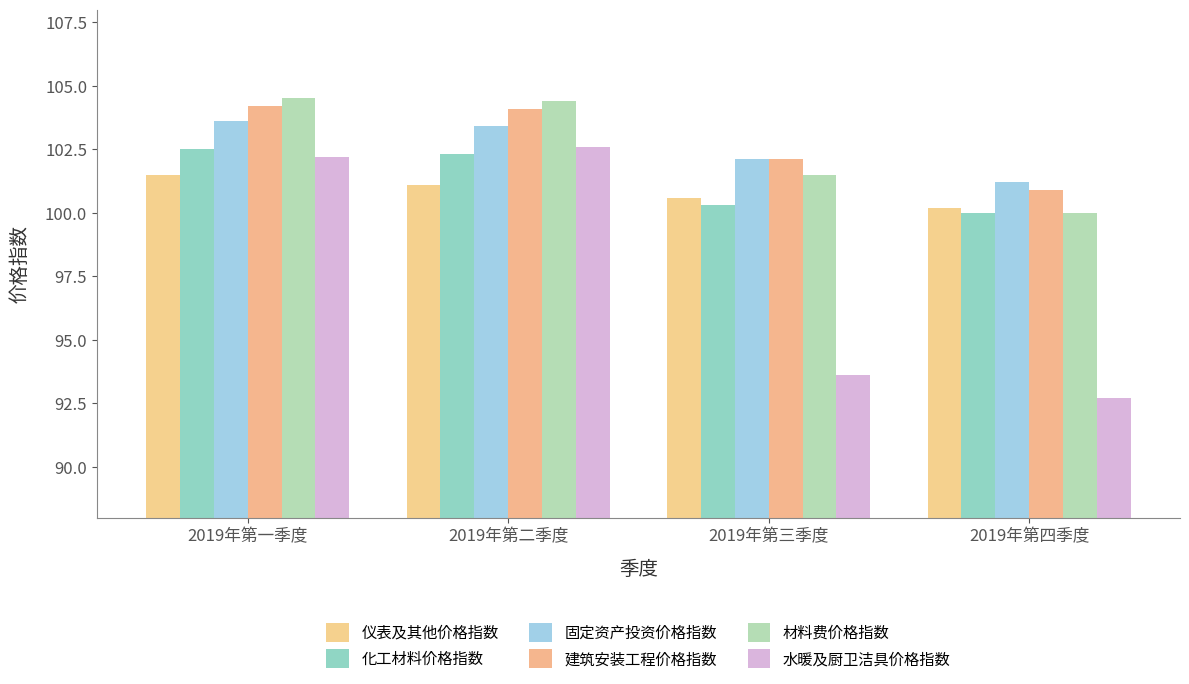

What position from the left is 2019年第二季度?

2